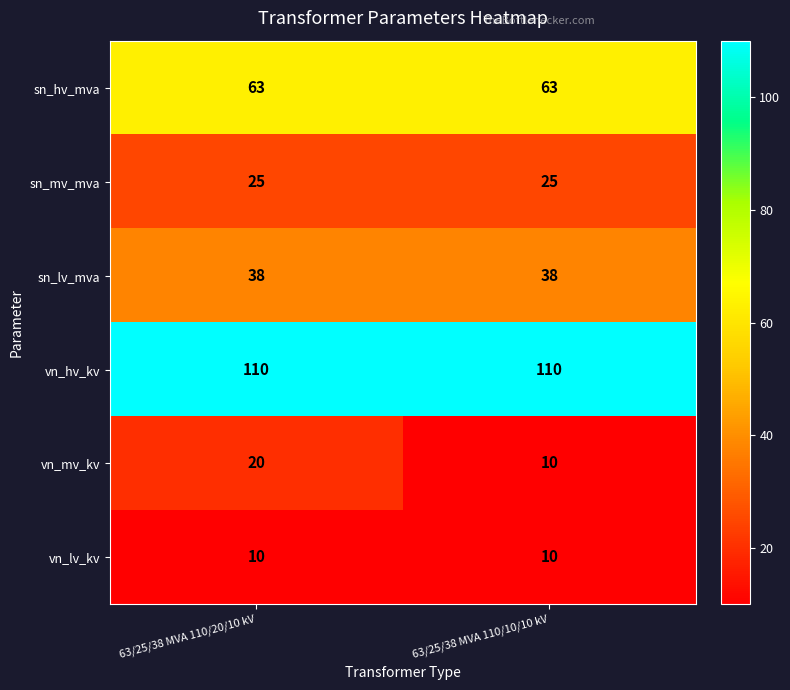

What is the maximum value for sn_lv_mva?

38